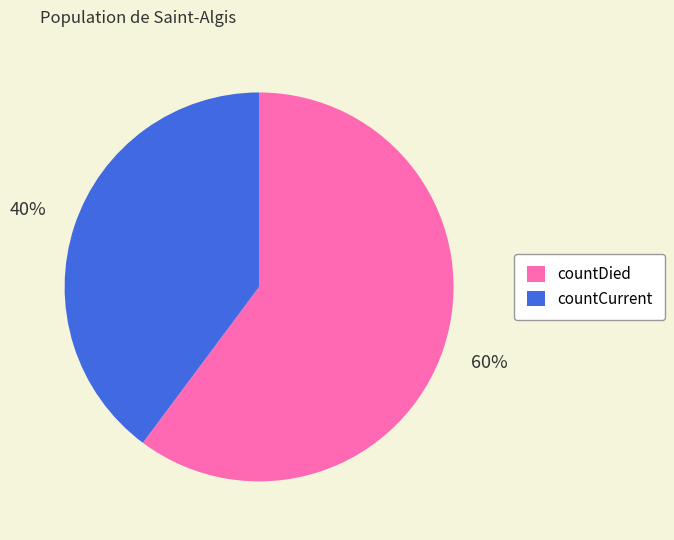

Do countDied and countCurrent together represent more than half of the pie?

Yes